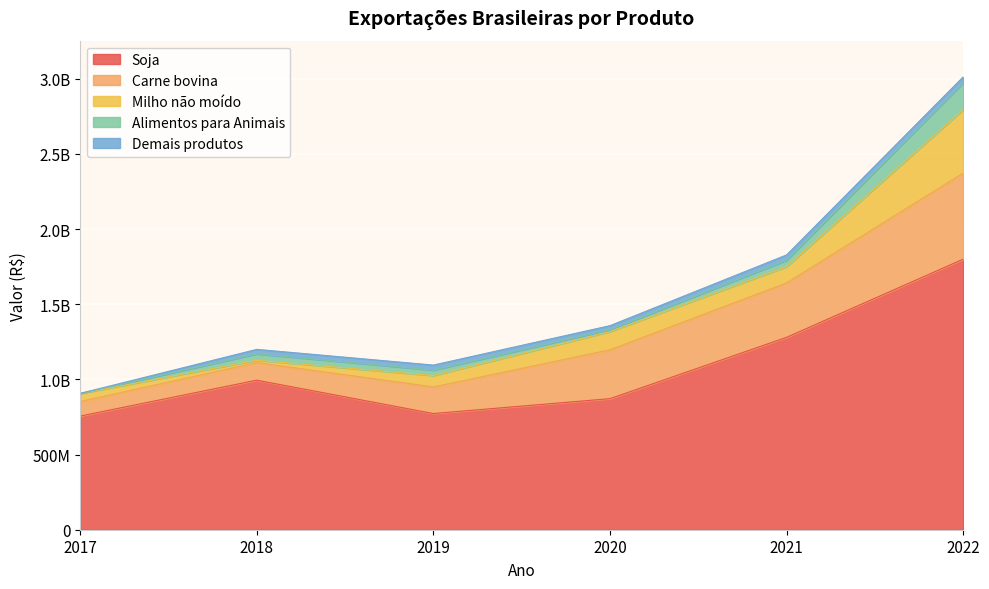

How many intersections are there between Demais produtos and Alimentos para Animais?

2